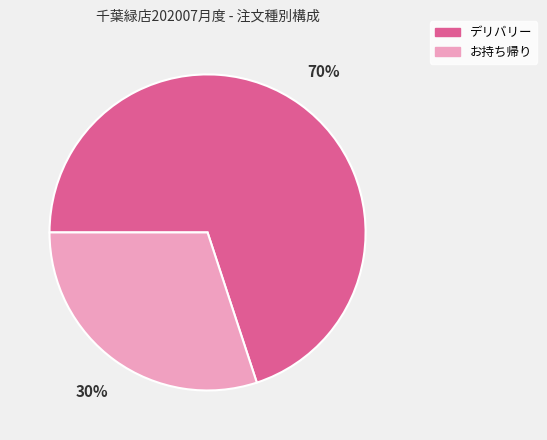

To the nearest percent, what is the difference between the largest and smallest slice percentages?

40%